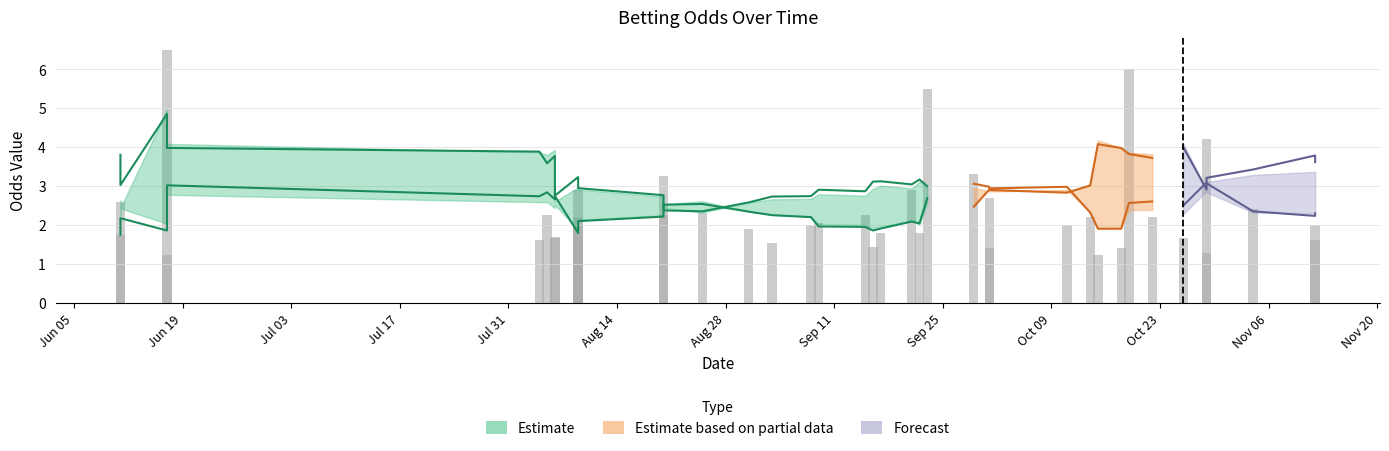

Reading right to left, transcribe all the data shown in this chart.

oddH: 2.0	1.6	2.4	1.3	4.2	1.7	2.2	6.0	1.4	1.2	2.2	2.0	2.7	1.4	3.3	5.5	1.8	2.9	1.8	1.4	2.2	2.0	2.0	1.6	1.9	2.3	3.2	2.2	2.0	2.9	2.2	1.7	1.7	1.7	2.2	1.6	6.5	1.2	2.6	1.8
oddA: 2.9	4.2	2.4	7.0	1.6	3.8	2.4	1.3	5.5	7.0	2.4	2.9	2.1	6.0	1.7	1.4	3.2	2.1	3.8	4.3	2.3	2.6	2.5	3.8	3.1	2.5	1.8	2.5	3.0	1.9	2.6	3.8	3.4	3.2	2.3	3.5	1.4	8.5	2.2	3.8
oddH_op: 2.0	1.9	2.4	1.3	4.2	1.7	2.0	5.0	1.5	1.2	2.2	2.0	2.7	1.4	3.4	5.0	1.8	2.8	1.8	1.5	2.2	2.2	2.0	1.6	1.9	2.3	3.2	2.2	2.0	3.2	1.9	1.8	1.7	1.8	2.2	1.8	5.0	1.2	2.6	2.2
oddA_op: 2.9	3.1	2.4	6.0	1.6	3.8	2.7	1.5	5.0	7.5	2.4	2.9	2.1	6.0	1.7	1.6	3.2	2.2	3.8	4.0	2.3	2.4	2.5	3.4	3.1	2.5	1.8	2.5	3.0	1.8	3.1	3.2	3.4	2.9	2.3	3.0	1.4	10.0	2.2	2.6